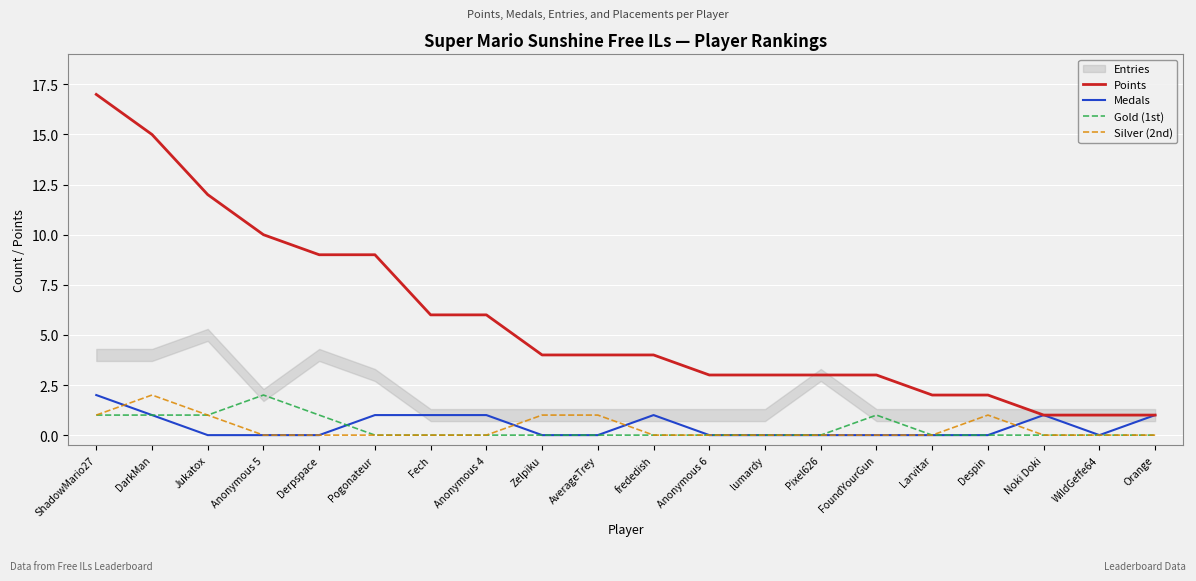

True or false: Silver (2nd) and Points intersect in this chart.

False